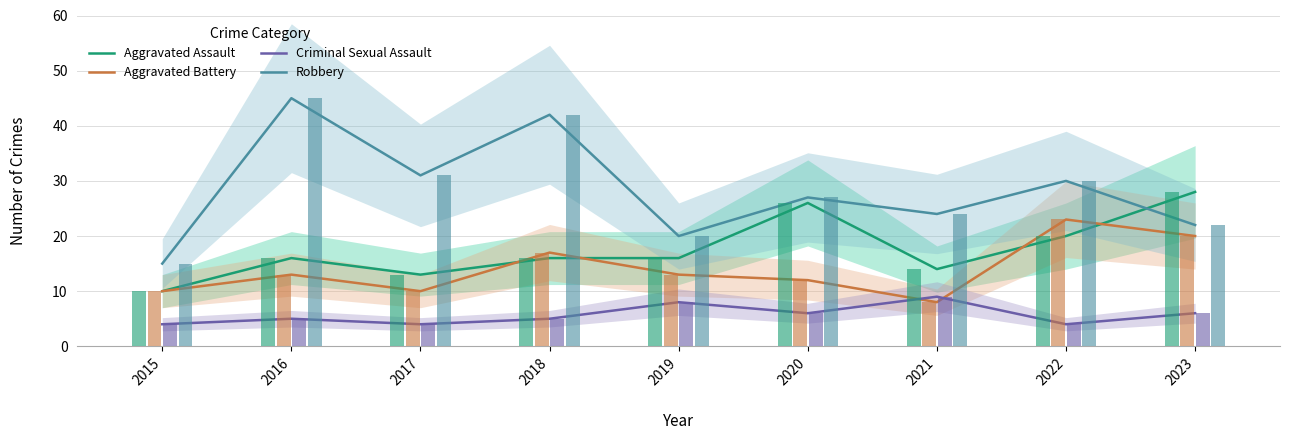

Reading right to left, list all the values displayed in this chart.

Aggravated Assault: 2023=28	2022=20	2021=14	2020=26	2019=16	2018=16	2017=13	2016=16	2015=10
Aggravated Battery: 2023=20	2022=23	2021=8	2020=12	2019=13	2018=17	2017=10	2016=13	2015=10
Criminal Sexual Assault: 2023=6	2022=4	2021=9	2020=6	2019=8	2018=5	2017=4	2016=5	2015=4
Robbery: 2023=22	2022=30	2021=24	2020=27	2019=20	2018=42	2017=31	2016=45	2015=15